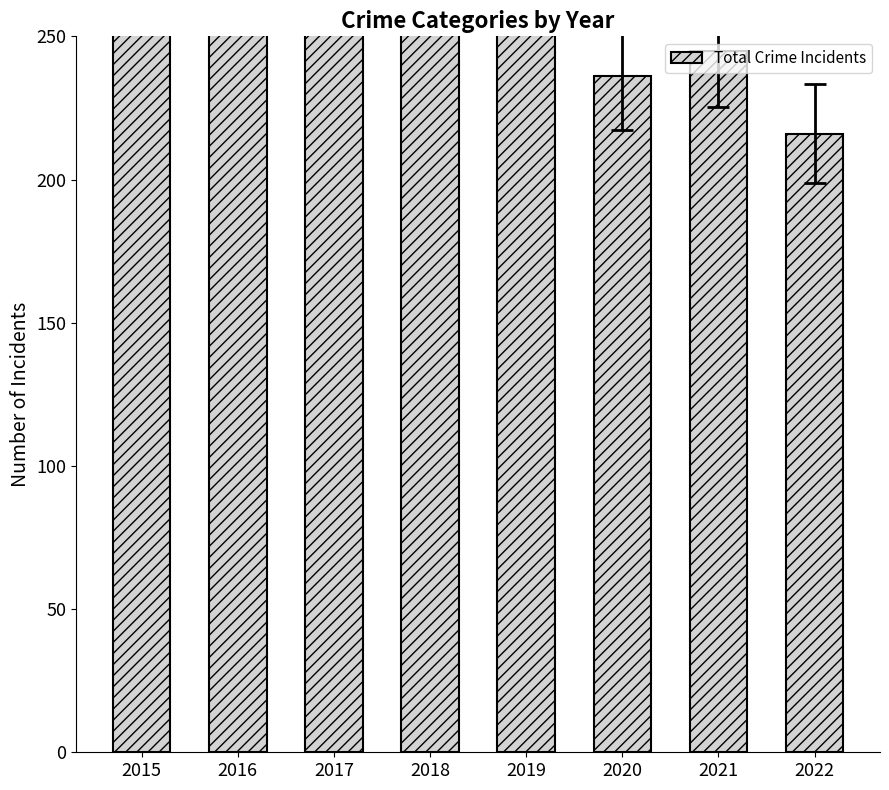

Approximately how many times larger is the value at 2017 compared to 2016?

1.0